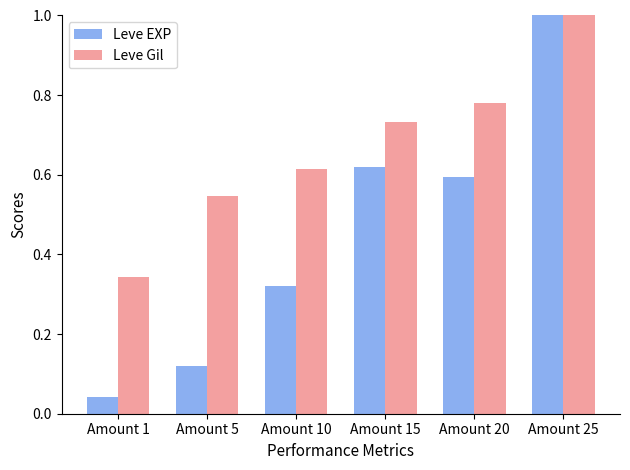

What are all the series names shown in the legend?

Leve EXP, Leve Gil